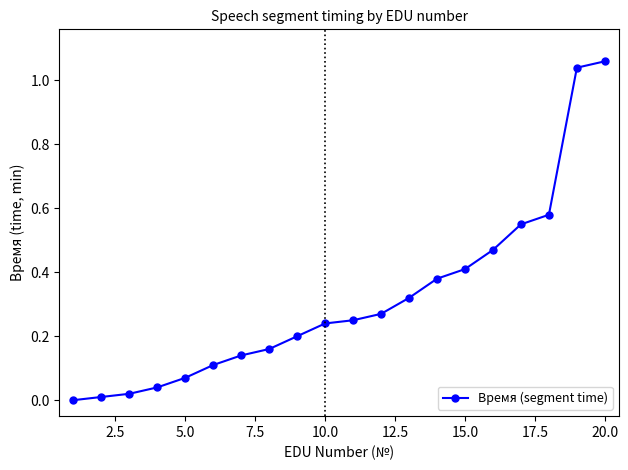

What is the sum of all values?

6.3